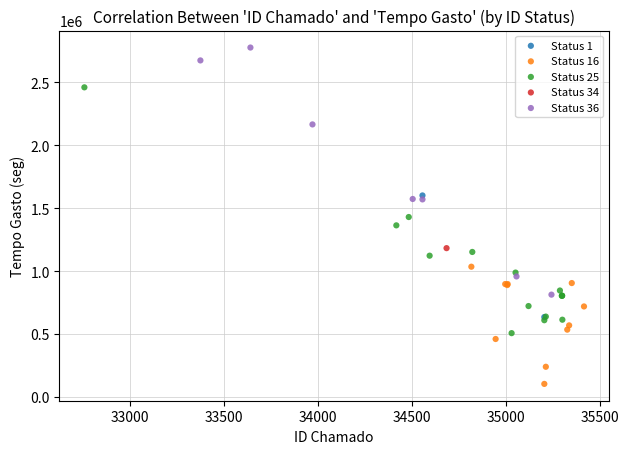

What are all the series names shown in the legend?

Status 1, Status 16, Status 25, Status 34, Status 36